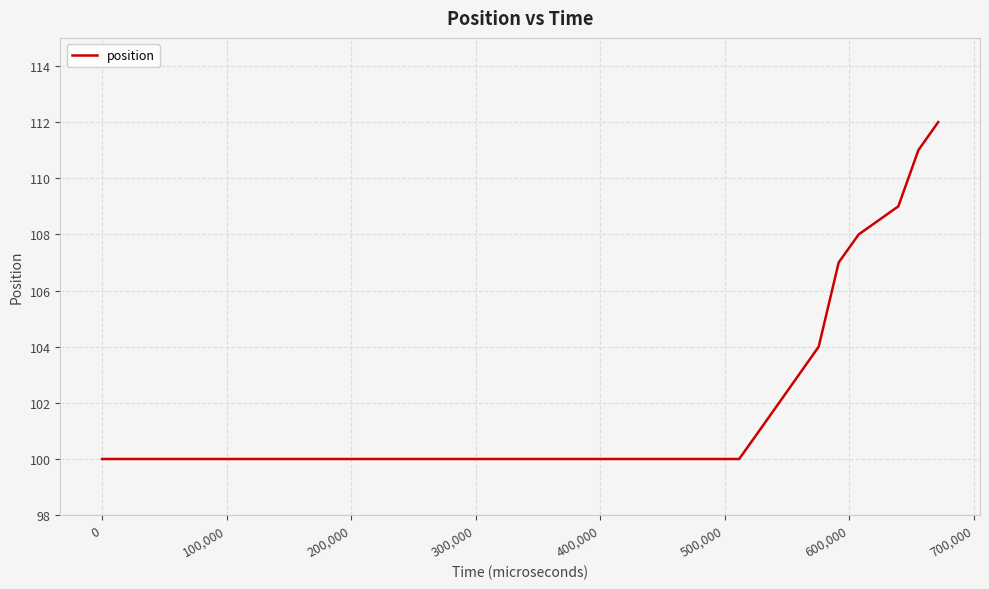

What is the minimum value shown in the chart?

100